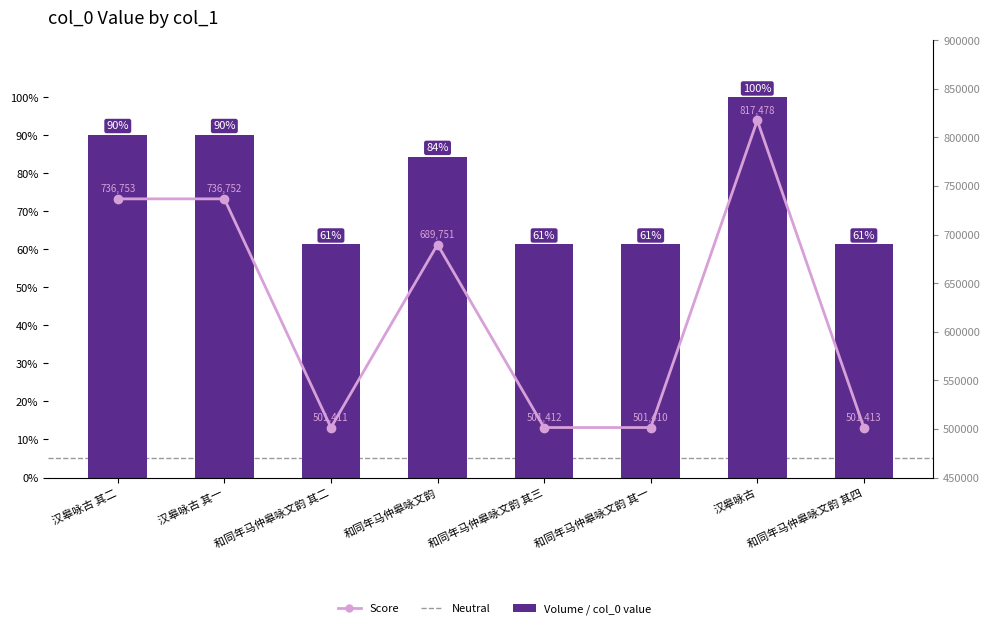

Rank the categories by value from lowest to highest.

和同年马仲皋咏文韵 其一, 和同年马仲皋咏文韵 其二, 和同年马仲皋咏文韵 其三, 和同年马仲皋咏文韵 其四, 和同年马仲皋咏文韵, 汉皋咏古 其一, 汉皋咏古 其二, 汉皋咏古